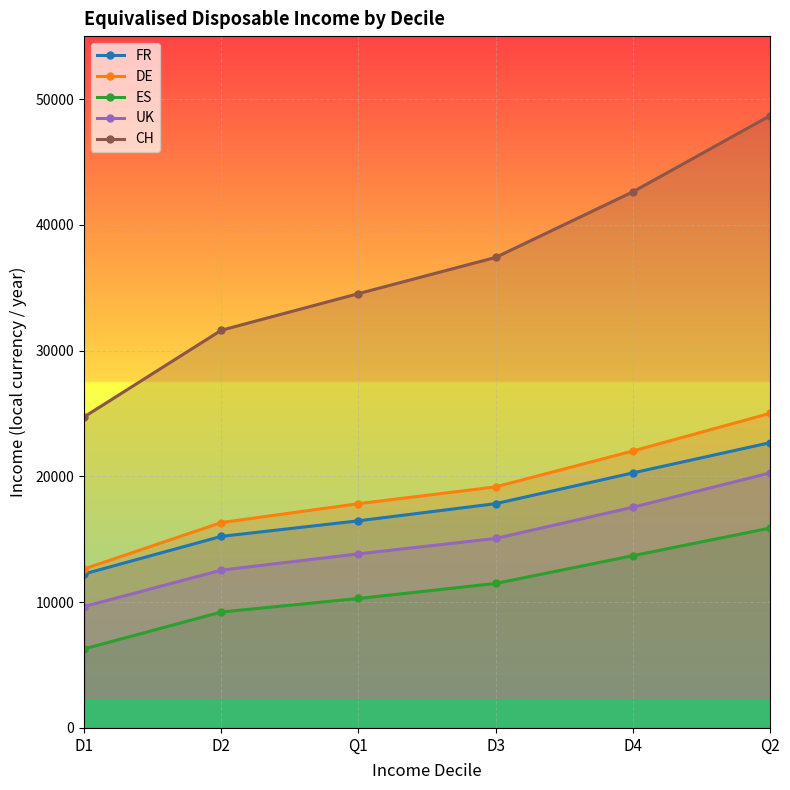

True or false: ES has more than 2 interior local peaks.

False